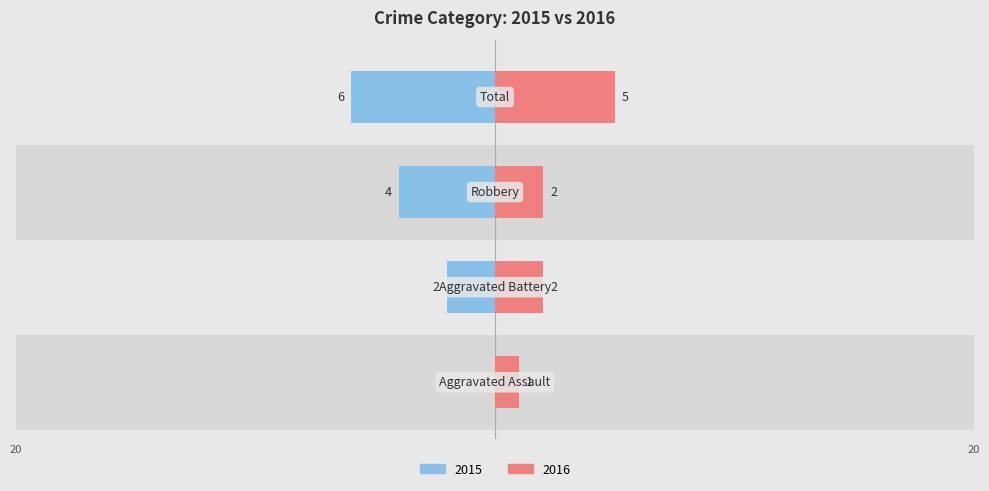

List the series in order of their overall mean, lowest first.

2016, 2015